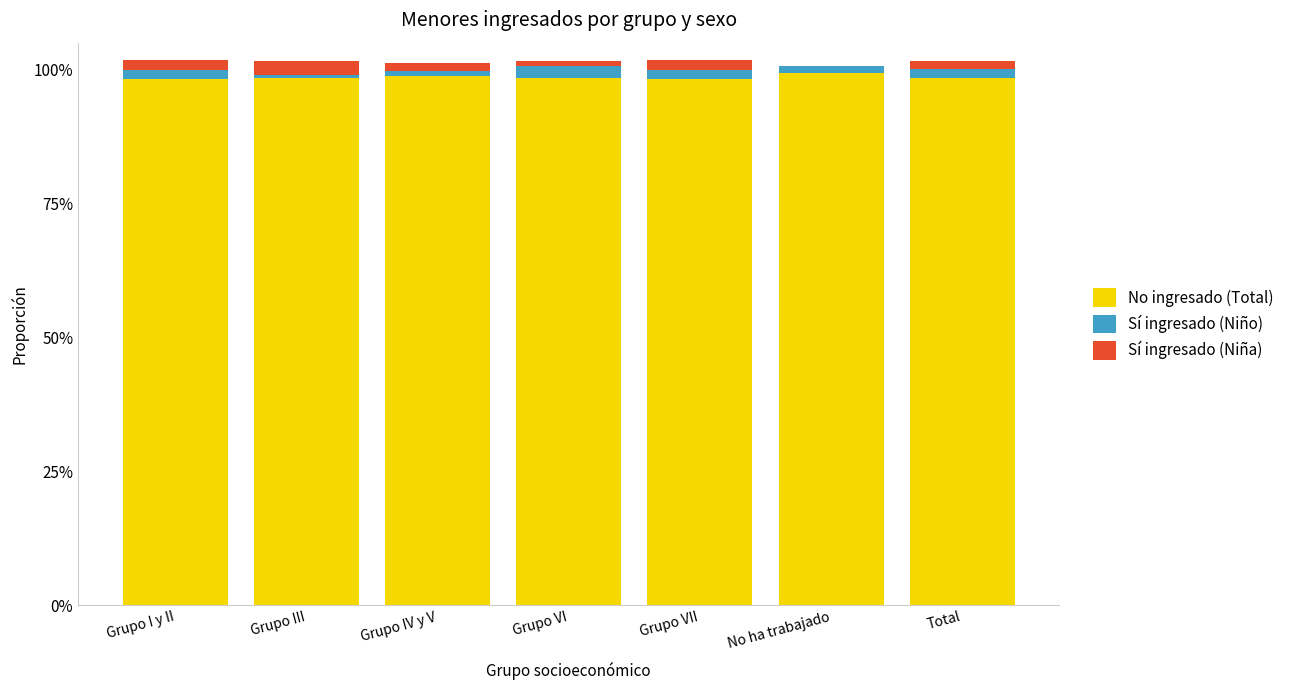

Is it true that No ingresado (Total) equals 1.5 at Grupo VII?

False